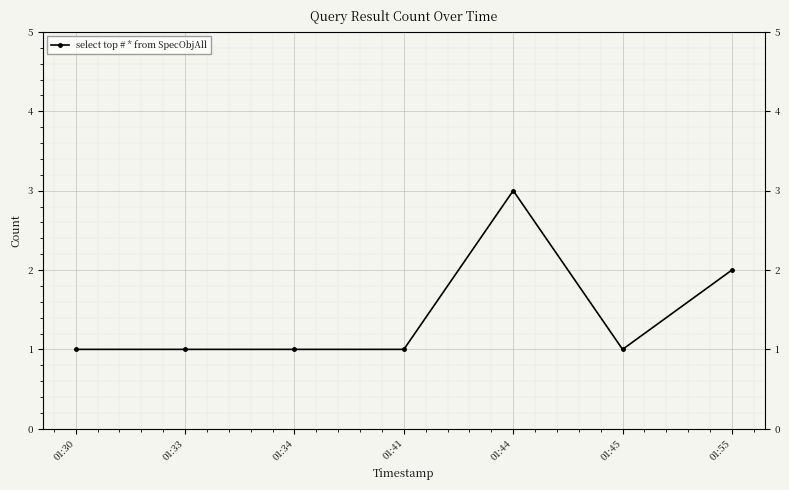

Which has a higher value, 01:30 or 01:45?

01:30